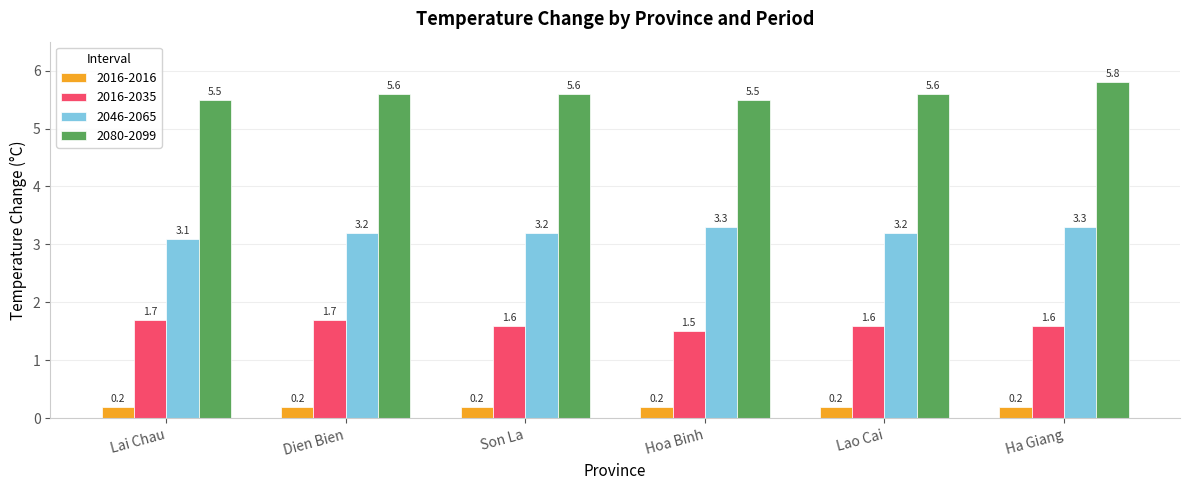

The value of 2016-2035 at Hoa Binh is 1.0. True or false?

False